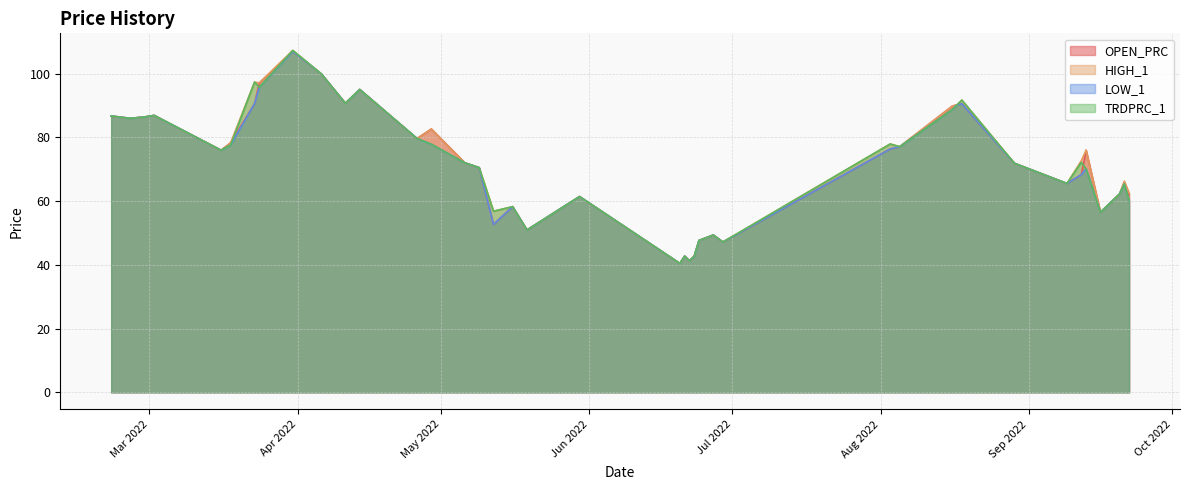

What is the greatest value displayed?

107.2